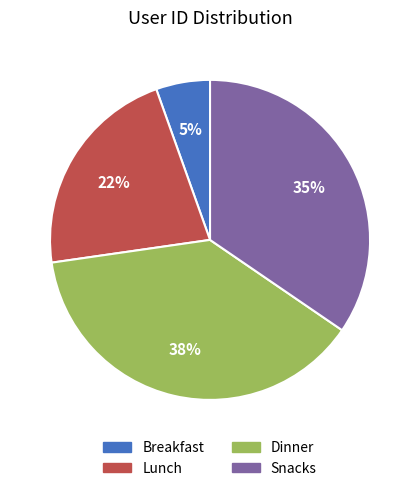

True or false: Dinner accounts for 38% of the total.

True